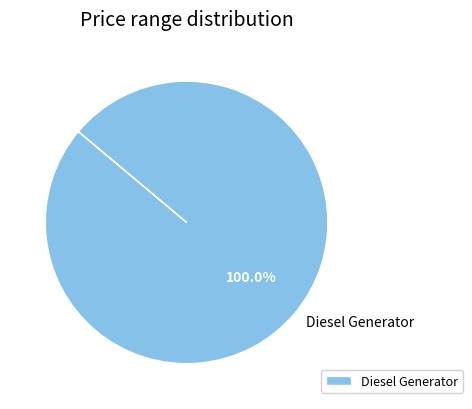

How many slices are in this pie chart?

1